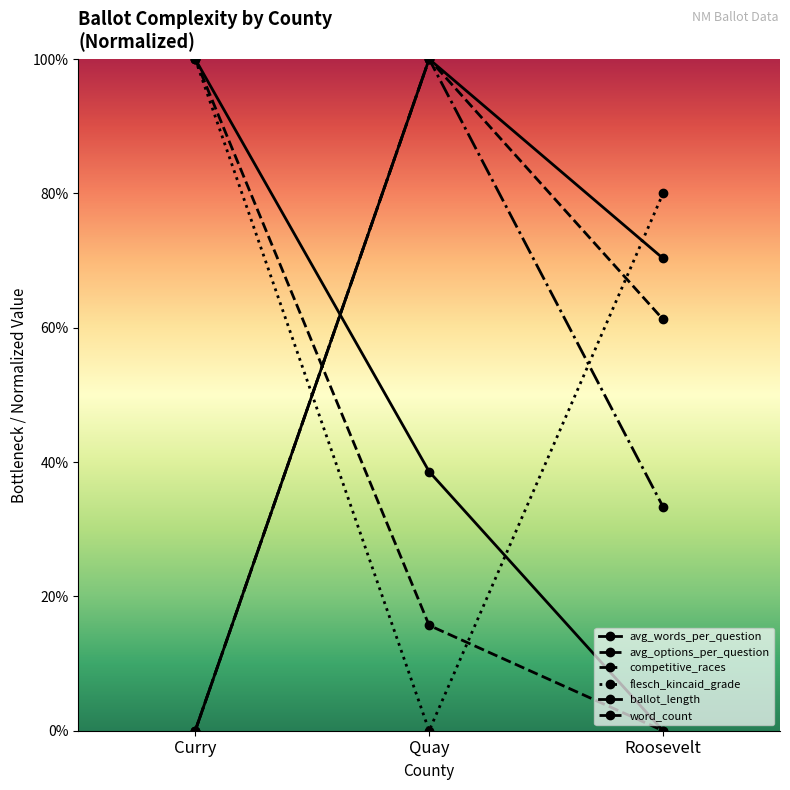

Which has a higher value, Curry or Quay?

Quay